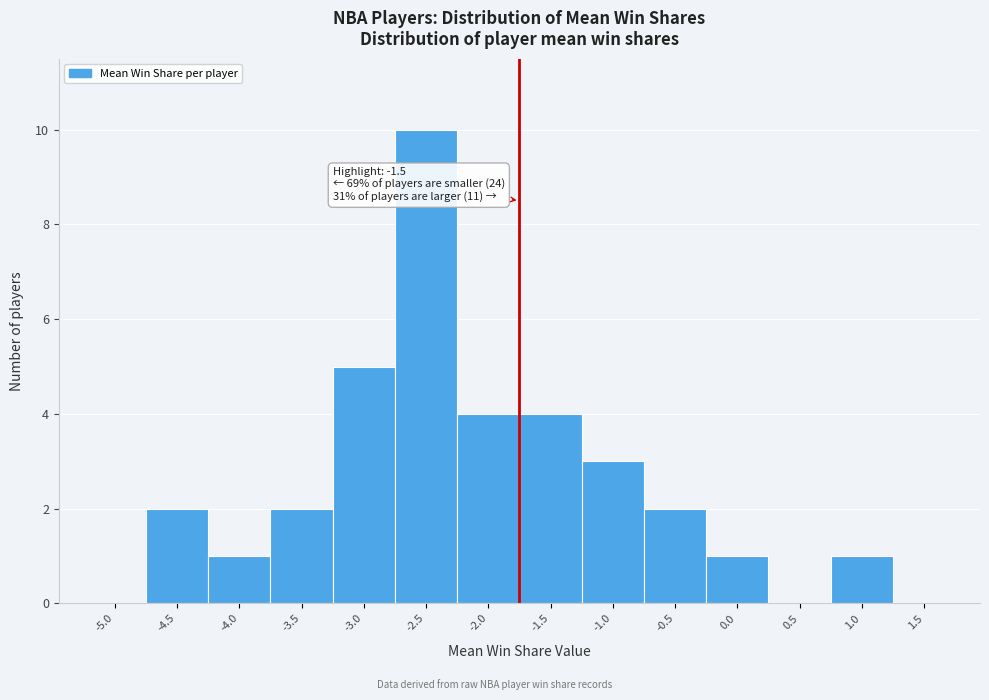

Reading left to right, transcribe all the data shown in this chart.

-5.0=0	-4.5=2	-4.0=1	-3.5=2	-3.0=5	-2.5=10	-2.0=4	-1.5=4	-1.0=3	-0.5=2	0.0=1	0.5=0	1.0=1	1.5=0